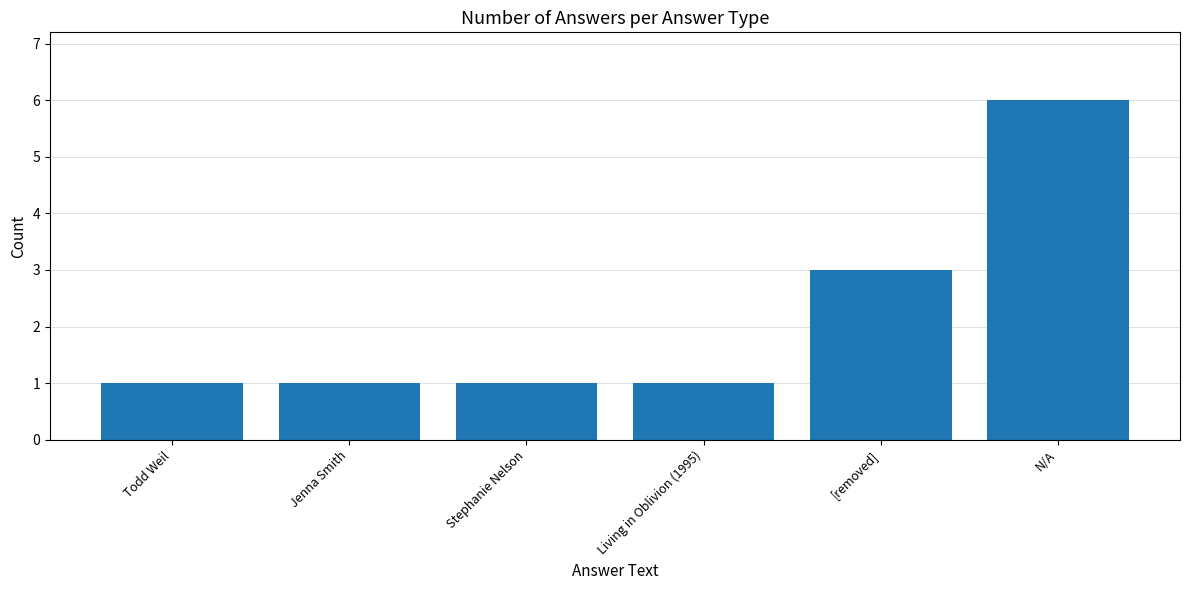

Does the chart contain any negative values?

No